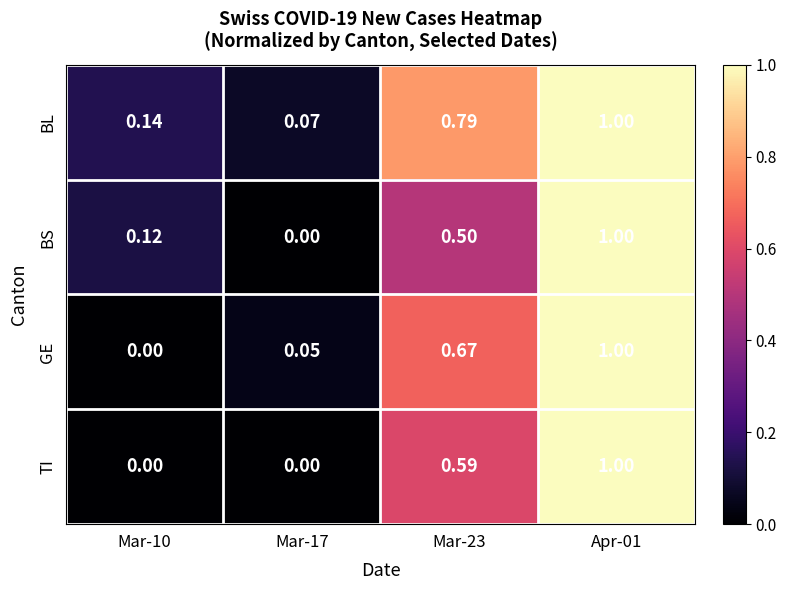

Is the value of BL at Mar-23 greater than the value of BS at Apr-01?

No